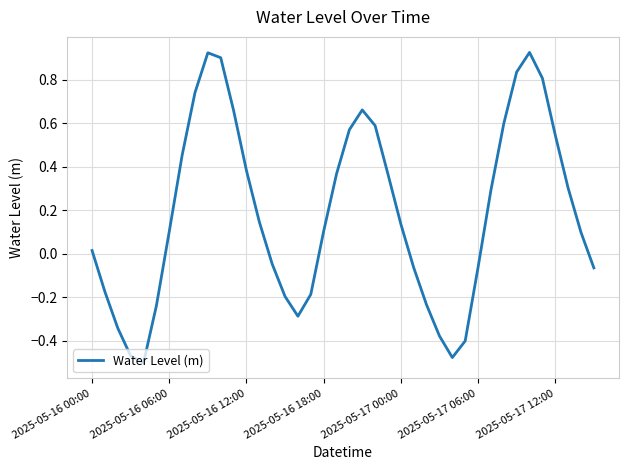

What is the difference between the maximum and minimum values?

1.4